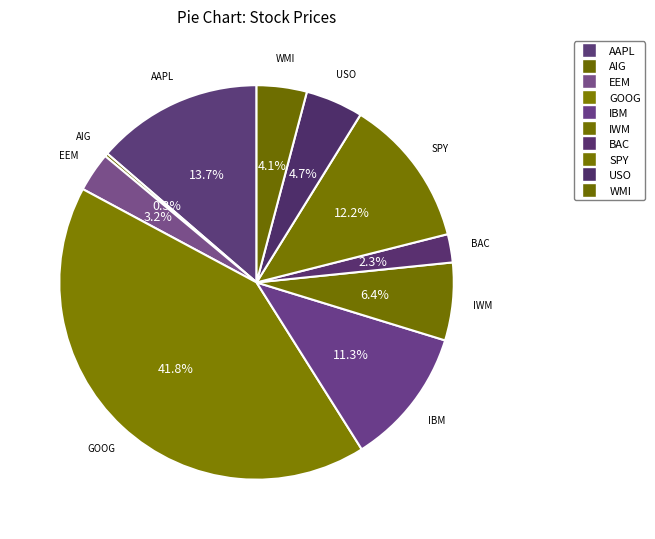

To the nearest percent, what portion does GOOG represent?

42%